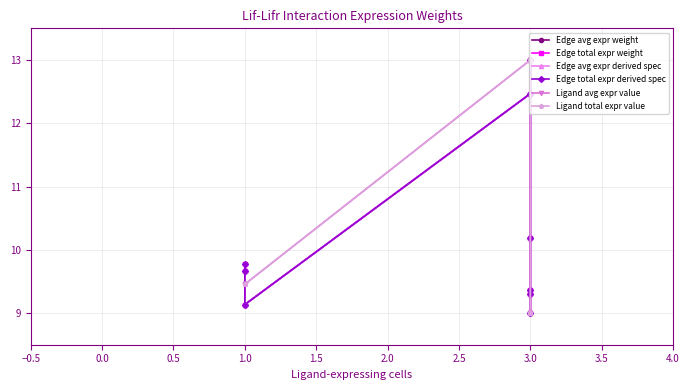

True or false: Edge total expr derived spec and Edge avg expr weight cross at least once.

False